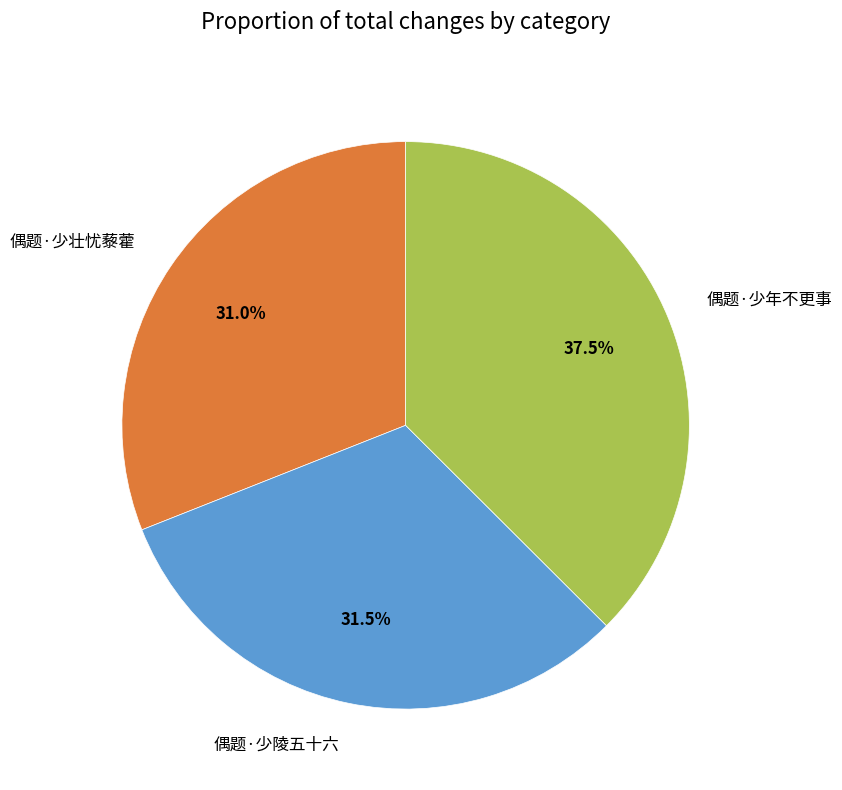

True or false: 偶题·少陵五十六 accounts for 24% of the total.

False